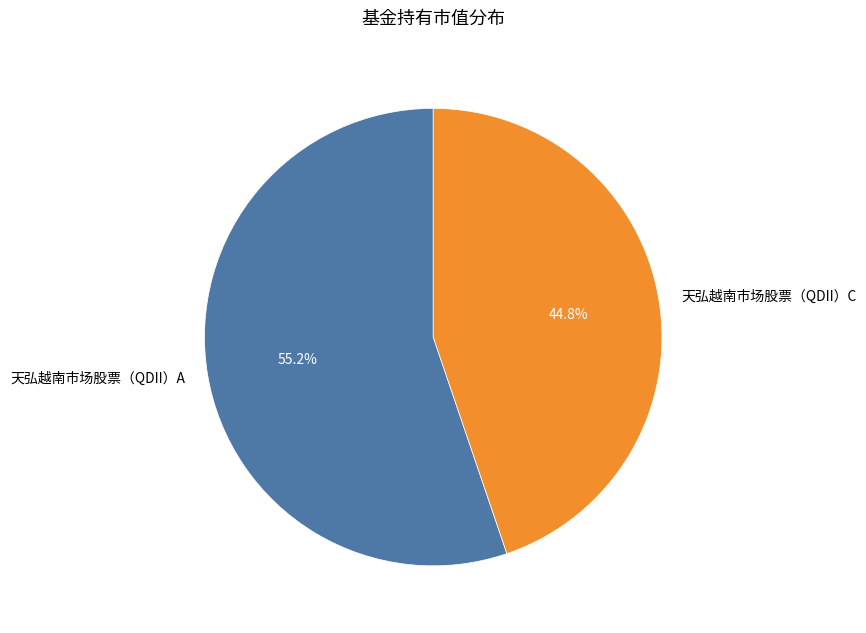

Which slice is the smallest?

天弘越南市场股票（QDII）C